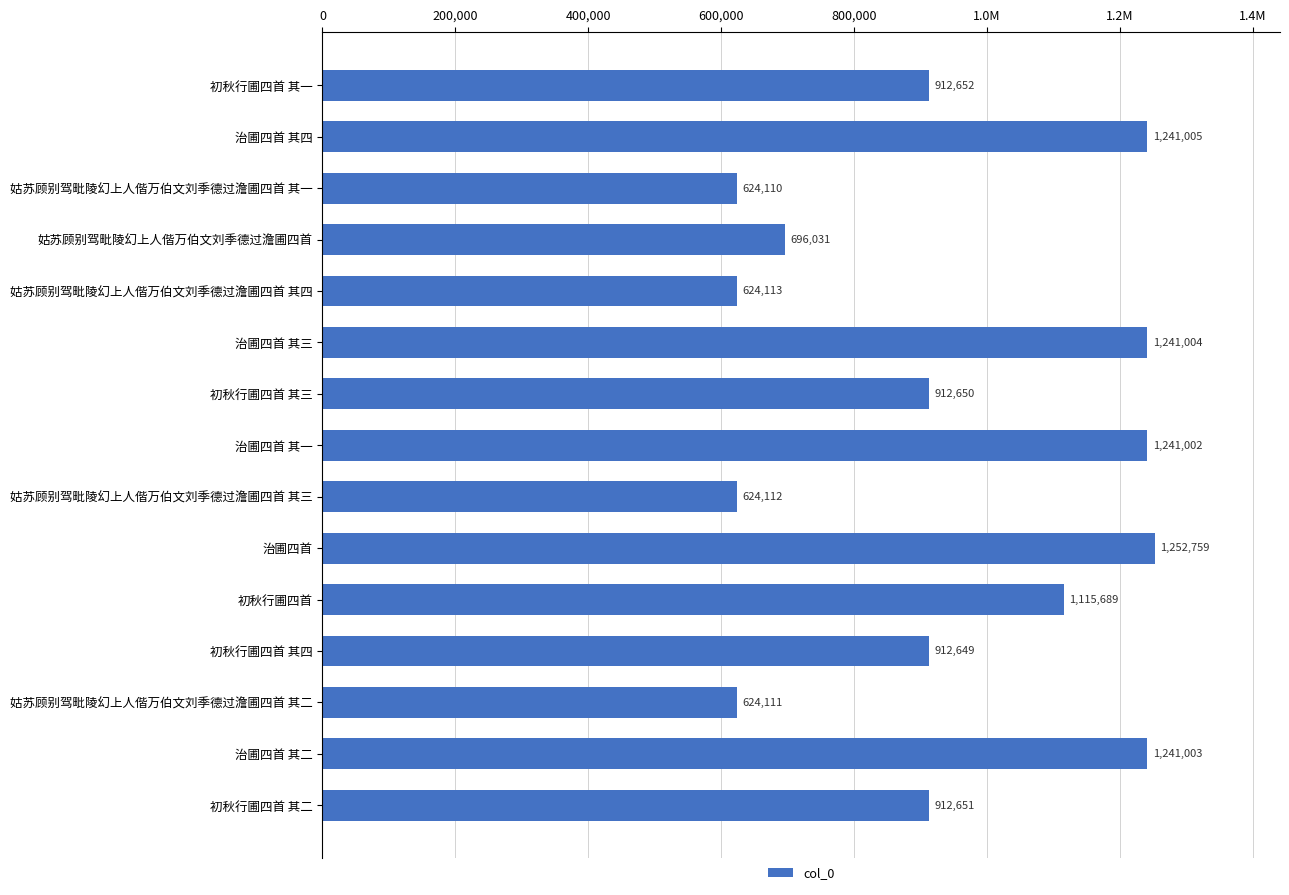

Does the chart contain any negative values?

No